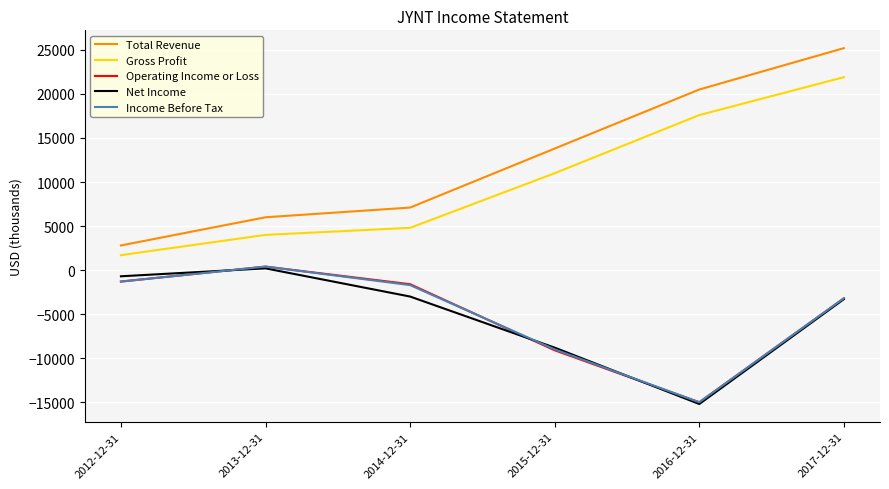

Reading left to right, transcribe all the data shown in this chart.

Total Revenue: 2012-12-31=2800	2013-12-31=6000	2014-12-31=7100	2015-12-31=13800	2016-12-31=20500	2017-12-31=25200
Gross Profit: 2012-12-31=1700	2013-12-31=4000	2014-12-31=4800	2015-12-31=11000	2016-12-31=17600	2017-12-31=21900
Operating Income or Loss: 2012-12-31=-1300	2013-12-31=400	2014-12-31=-1600	2015-12-31=-9100	2016-12-31=-15000	2017-12-31=-3200
Net Income: 2012-12-31=-700	2013-12-31=200	2014-12-31=-3000	2015-12-31=-8800	2016-12-31=-15200	2017-12-31=-3300
Income Before Tax: 2012-12-31=-1300	2013-12-31=400	2014-12-31=-1700	2015-12-31=-9000	2016-12-31=-15000	2017-12-31=-3200